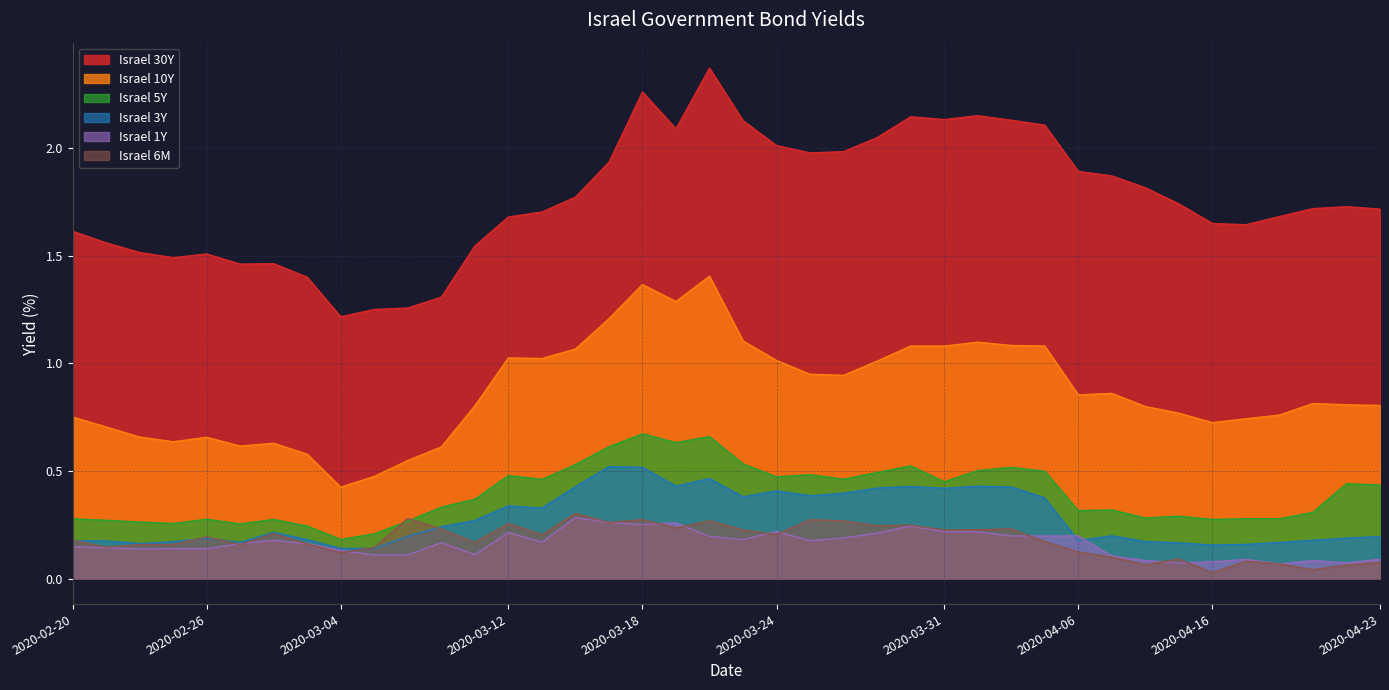

At which category does Israel 30Y reach its first local valley?

2020-02-25